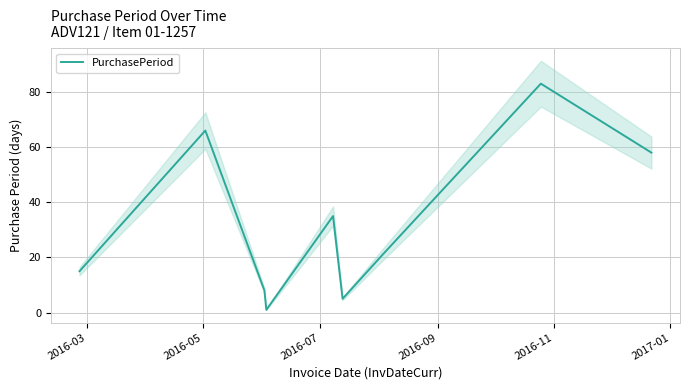

At which category does the data reach its first local peak?

2016-05